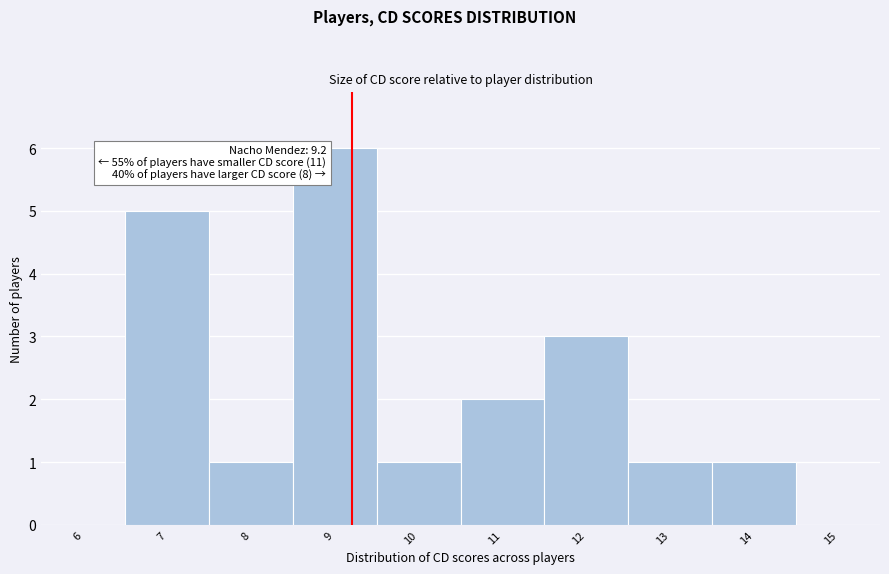

Over which range of the x-axis is the bar tallest?

8.5 to 9.5